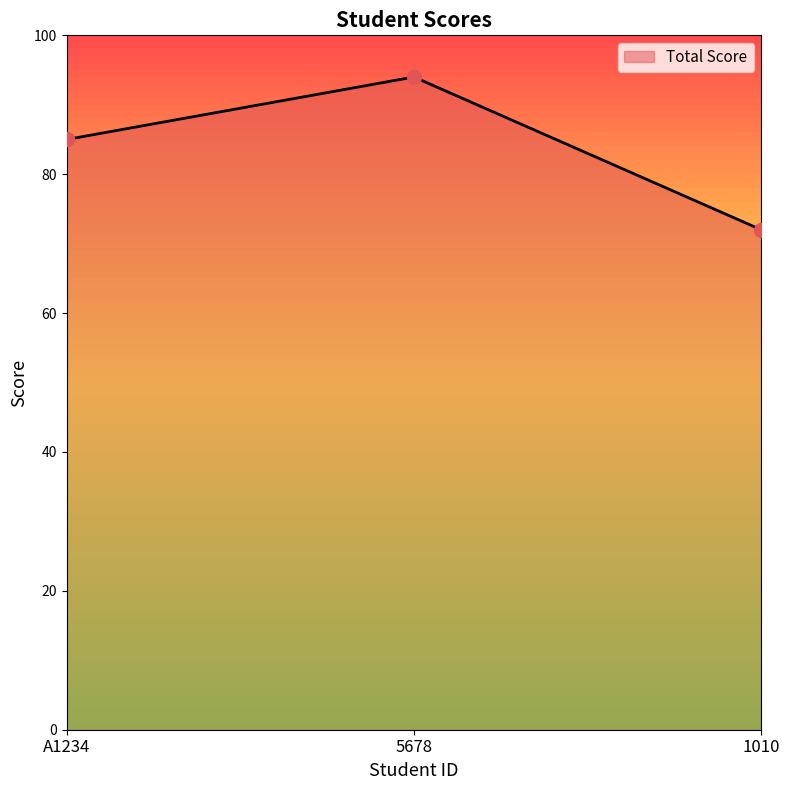

Between 5678 and 1010, which is larger?

5678